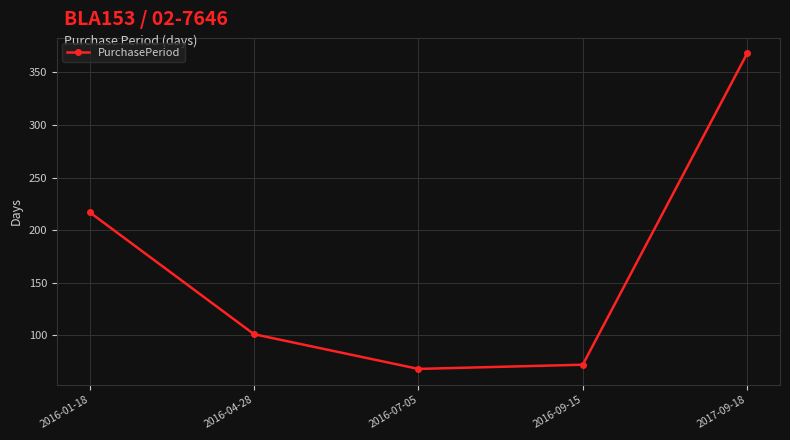

List the labels in order of value, largest first.

2017-09-18, 2016-01-18, 2016-04-28, 2016-09-15, 2016-07-05